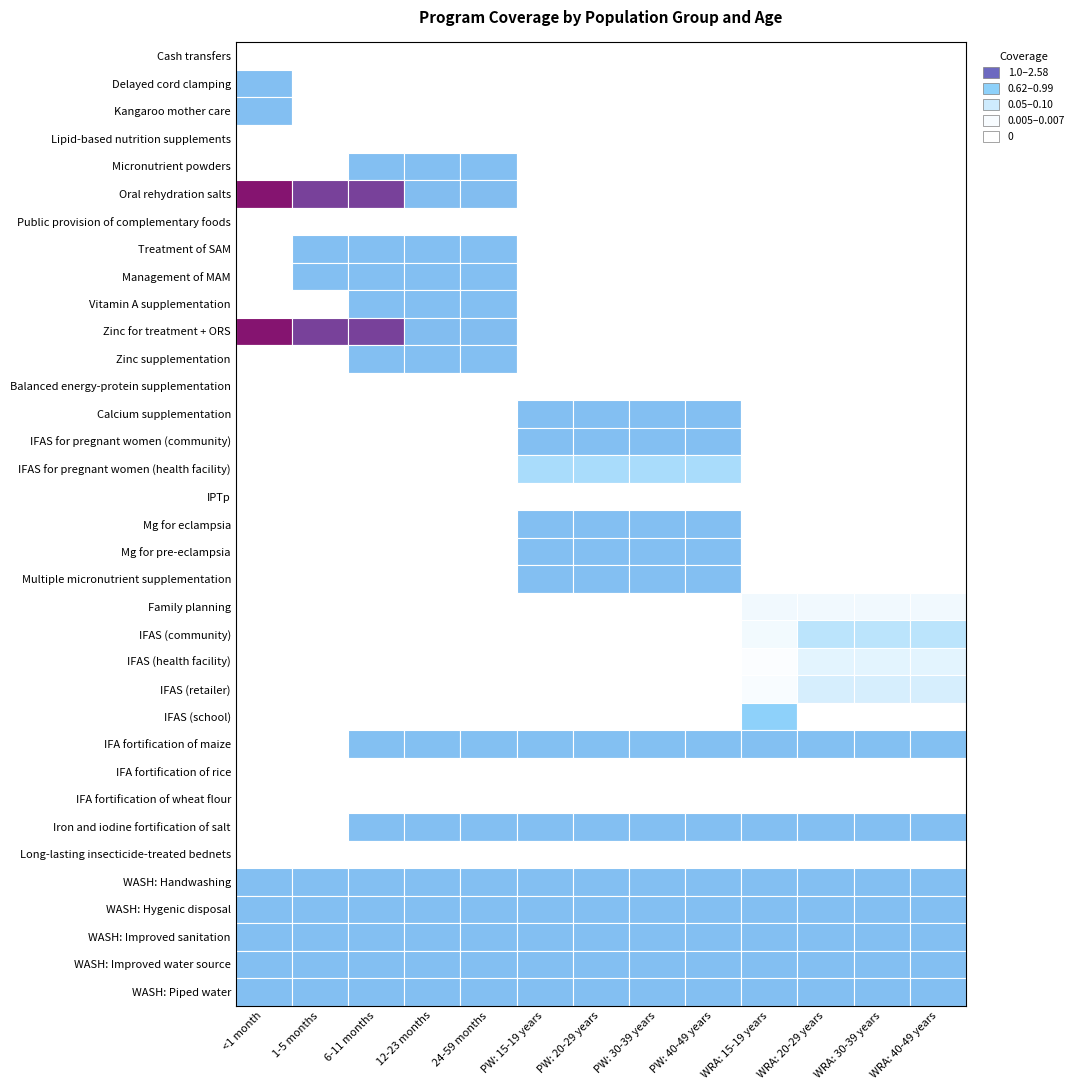

Reading right to left, list all the values displayed in this chart.

Cash transfers: 12=0.0	11=0.0	10=0.0	9=0.0	8=0.0	7=0.0	6=0.0	5=0.0	4=0.0	3=0.0	2=0.0	1=0.0	0=0.0
Delayed cord clamping: 12=0.0	11=0.0	10=0.0	9=0.0	8=0.0	7=0.0	6=0.0	5=0.0	4=0.0	3=0.0	2=0.0	1=0.0	0=1.0
Kangaroo mother care: 12=0.0	11=0.0	10=0.0	9=0.0	8=0.0	7=0.0	6=0.0	5=0.0	4=0.0	3=0.0	2=0.0	1=0.0	0=1.0
Lipid-based nutrition supplements: 12=0.0	11=0.0	10=0.0	9=0.0	8=0.0	7=0.0	6=0.0	5=0.0	4=0.0	3=0.0	2=0.0	1=0.0	0=0.0
Micronutrient powders: 12=0.0	11=0.0	10=0.0	9=0.0	8=0.0	7=0.0	6=0.0	5=0.0	4=1.0	3=1.0	2=1.0	1=0.0	0=0.0
Oral rehydration salts: 12=0.0	11=0.0	10=0.0	9=0.0	8=0.0	7=0.0	6=0.0	5=0.0	4=1.0	3=1.0	2=2.2	1=2.2	0=2.6
Public provision of complementary foods: 12=0.0	11=0.0	10=0.0	9=0.0	8=0.0	7=0.0	6=0.0	5=0.0	4=0.0	3=0.0	2=0.0	1=0.0	0=0.0
Treatment of SAM: 12=0.0	11=0.0	10=0.0	9=0.0	8=0.0	7=0.0	6=0.0	5=0.0	4=1.0	3=1.0	2=1.0	1=1.0	0=0.0
Management of MAM: 12=0.0	11=0.0	10=0.0	9=0.0	8=0.0	7=0.0	6=0.0	5=0.0	4=1.0	3=1.0	2=1.0	1=1.0	0=0.0
Vitamin A supplementation: 12=0.0	11=0.0	10=0.0	9=0.0	8=0.0	7=0.0	6=0.0	5=0.0	4=1.0	3=1.0	2=1.0	1=0.0	0=0.0
Zinc for treatment + ORS: 12=0.0	11=0.0	10=0.0	9=0.0	8=0.0	7=0.0	6=0.0	5=0.0	4=1.0	3=1.0	2=2.2	1=2.2	0=2.6
Zinc supplementation: 12=0.0	11=0.0	10=0.0	9=0.0	8=0.0	7=0.0	6=0.0	5=0.0	4=1.0	3=1.0	2=1.0	1=0.0	0=0.0
Balanced energy-protein supplementation: 12=0.0	11=0.0	10=0.0	9=0.0	8=0.0	7=0.0	6=0.0	5=0.0	4=0.0	3=0.0	2=0.0	1=0.0	0=0.0
Calcium supplementation: 12=0.0	11=0.0	10=0.0	9=0.0	8=1.0	7=1.0	6=1.0	5=1.0	4=0.0	3=0.0	2=0.0	1=0.0	0=0.0
IFAS for pregnant women (community): 12=0.0	11=0.0	10=0.0	9=0.0	8=1.0	7=1.0	6=1.0	5=1.0	4=0.0	3=0.0	2=0.0	1=0.0	0=0.0
IFAS for pregnant women (health facility): 12=0.0	11=0.0	10=0.0	9=0.0	8=0.6	7=0.6	6=0.6	5=0.6	4=0.0	3=0.0	2=0.0	1=0.0	0=0.0
IPTp: 12=0.0	11=0.0	10=0.0	9=0.0	8=0.0	7=0.0	6=0.0	5=0.0	4=0.0	3=0.0	2=0.0	1=0.0	0=0.0
Mg for eclampsia: 12=0.0	11=0.0	10=0.0	9=0.0	8=1.0	7=1.0	6=1.0	5=1.0	4=0.0	3=0.0	2=0.0	1=0.0	0=0.0
Mg for pre-eclampsia: 12=0.0	11=0.0	10=0.0	9=0.0	8=1.0	7=1.0	6=1.0	5=1.0	4=0.0	3=0.0	2=0.0	1=0.0	0=0.0
Multiple micronutrient supplementation: 12=0.0	11=0.0	10=0.0	9=0.0	8=1.0	7=1.0	6=1.0	5=1.0	4=0.0	3=0.0	2=0.0	1=0.0	0=0.0
Family planning: 12=0.1	11=0.1	10=0.1	9=0.1	8=0.0	7=0.0	6=0.0	5=0.0	4=0.0	3=0.0	2=0.0	1=0.0	0=0.0
IFAS (community): 12=0.5	11=0.5	10=0.5	9=0.1	8=0.0	7=0.0	6=0.0	5=0.0	4=0.0	3=0.0	2=0.0	1=0.0	0=0.0
IFAS (health facility): 12=0.2	11=0.2	10=0.2	9=0.0	8=0.0	7=0.0	6=0.0	5=0.0	4=0.0	3=0.0	2=0.0	1=0.0	0=0.0
IFAS (retailer): 12=0.3	11=0.3	10=0.3	9=0.1	8=0.0	7=0.0	6=0.0	5=0.0	4=0.0	3=0.0	2=0.0	1=0.0	0=0.0
IFAS (school): 12=0.0	11=0.0	10=0.0	9=0.8	8=0.0	7=0.0	6=0.0	5=0.0	4=0.0	3=0.0	2=0.0	1=0.0	0=0.0
IFA fortification of maize: 12=1.0	11=1.0	10=1.0	9=1.0	8=1.0	7=1.0	6=1.0	5=1.0	4=1.0	3=1.0	2=1.0	1=0.0	0=0.0
IFA fortification of rice: 12=0.0	11=0.0	10=0.0	9=0.0	8=0.0	7=0.0	6=0.0	5=0.0	4=0.0	3=0.0	2=0.0	1=0.0	0=0.0
IFA fortification of wheat flour: 12=0.0	11=0.0	10=0.0	9=0.0	8=0.0	7=0.0	6=0.0	5=0.0	4=0.0	3=0.0	2=0.0	1=0.0	0=0.0
Iron and iodine fortification of salt: 12=1.0	11=1.0	10=1.0	9=1.0	8=1.0	7=1.0	6=1.0	5=1.0	4=1.0	3=1.0	2=1.0	1=0.0	0=0.0
Long-lasting insecticide-treated bednets: 12=0.0	11=0.0	10=0.0	9=0.0	8=0.0	7=0.0	6=0.0	5=0.0	4=0.0	3=0.0	2=0.0	1=0.0	0=0.0
WASH: Handwashing: 12=1.0	11=1.0	10=1.0	9=1.0	8=1.0	7=1.0	6=1.0	5=1.0	4=1.0	3=1.0	2=1.0	1=1.0	0=1.0
WASH: Hygenic disposal: 12=1.0	11=1.0	10=1.0	9=1.0	8=1.0	7=1.0	6=1.0	5=1.0	4=1.0	3=1.0	2=1.0	1=1.0	0=1.0
WASH: Improved sanitation: 12=1.0	11=1.0	10=1.0	9=1.0	8=1.0	7=1.0	6=1.0	5=1.0	4=1.0	3=1.0	2=1.0	1=1.0	0=1.0
WASH: Improved water source: 12=1.0	11=1.0	10=1.0	9=1.0	8=1.0	7=1.0	6=1.0	5=1.0	4=1.0	3=1.0	2=1.0	1=1.0	0=1.0
WASH: Piped water: 12=1.0	11=1.0	10=1.0	9=1.0	8=1.0	7=1.0	6=1.0	5=1.0	4=1.0	3=1.0	2=1.0	1=1.0	0=1.0